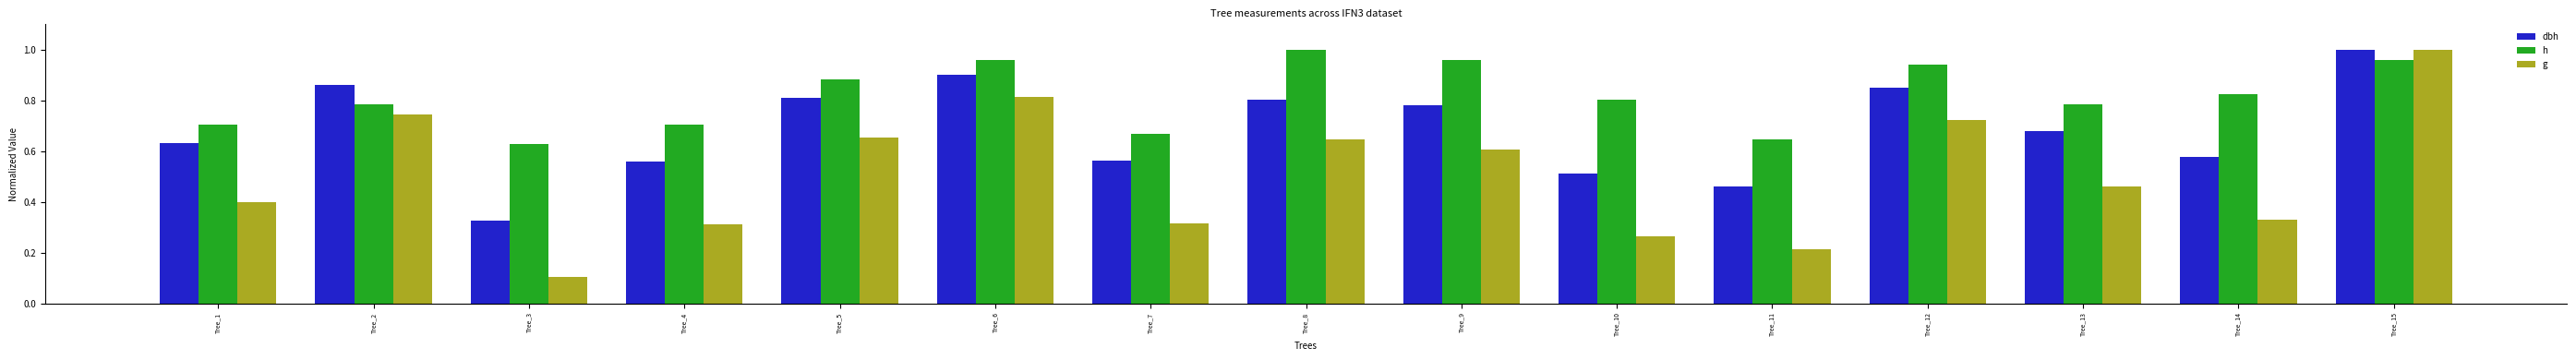

True or false: g has a value of 0.1 at Tree_3.

True